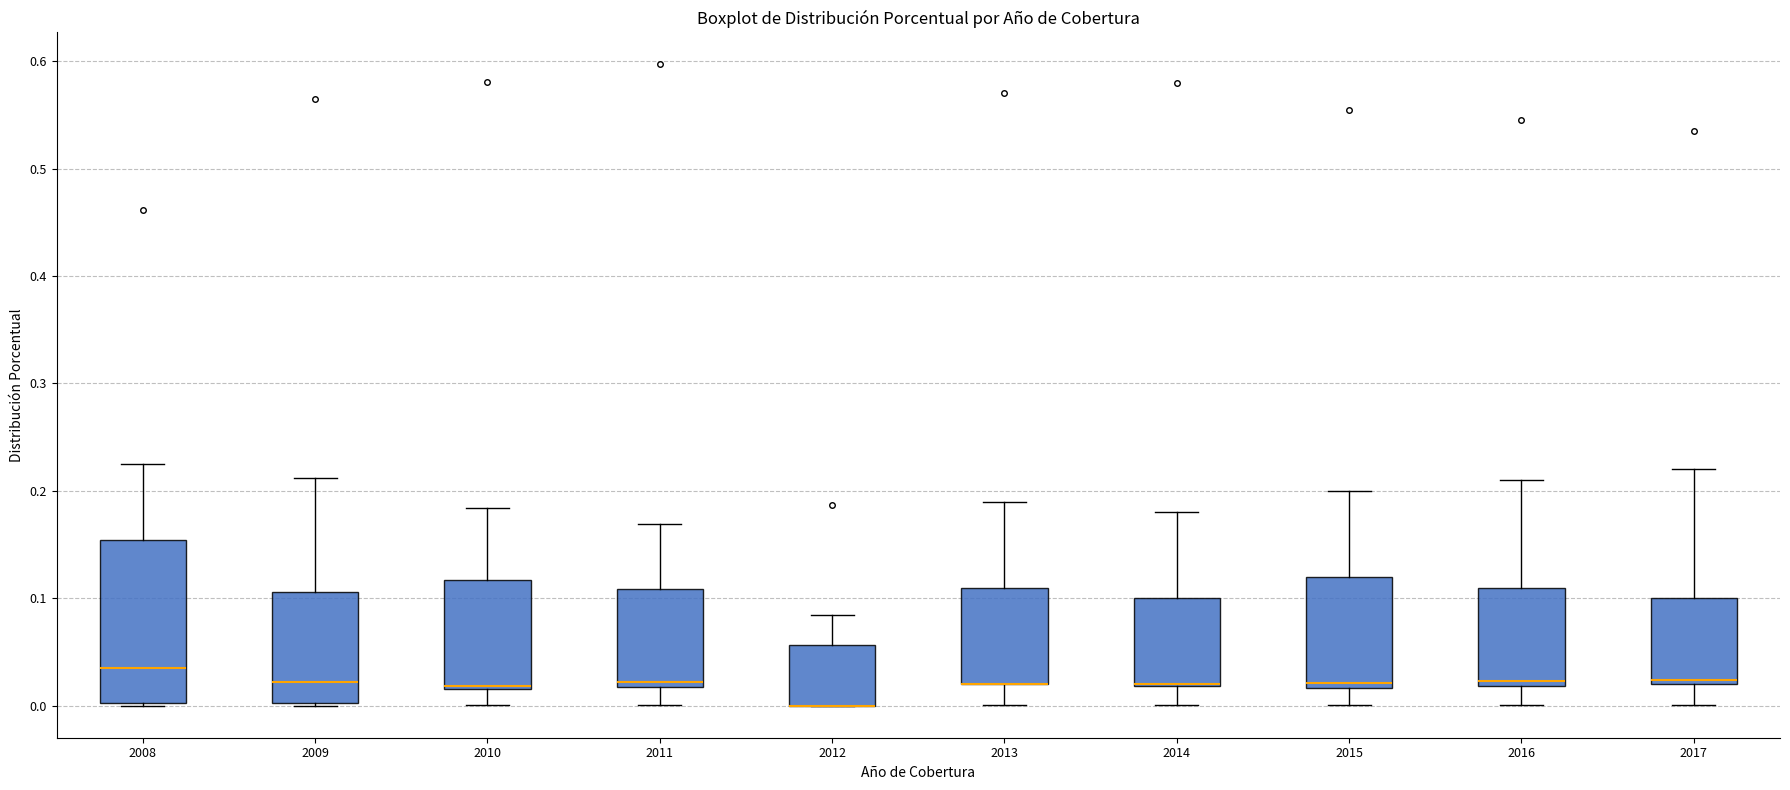

Reading left to right, read every box against the y-axis: the position of its median line, the range the box covers, and the ends of its whiskers. The values are not printed on the chart, so give them approximately, as read against the axis.

2008: median 0.04, box 0.00 to 0.15, whiskers 0.00 to 0.22
2009: median 0.02, box 0.00 to 0.11, whiskers 0.00 to 0.21
2010: median 0.02 (drawn on the box's lower edge), box 0.02 to 0.12, whiskers 0.00 to 0.18
2011: median 0.02 (just above the box's lower edge), box 0.02 to 0.11, whiskers 0.00 to 0.17
2012: median 0.00 (drawn on the box's lower edge), box 0.00 to 0.06, whiskers 0.00 to 0.08
2013: median 0.02 (drawn on the box's lower edge), box 0.02 to 0.11, whiskers 0.00 to 0.19
2014: median 0.02 (drawn on the box's lower edge), box 0.02 to 0.10, whiskers 0.00 to 0.18
2015: median 0.02 (just above the box's lower edge), box 0.02 to 0.12, whiskers 0.00 to 0.20
2016: median 0.02 (just above the box's lower edge), box 0.02 to 0.11, whiskers 0.00 to 0.21
2017: median 0.02 (just above the box's lower edge), box 0.02 to 0.10, whiskers 0.00 to 0.22